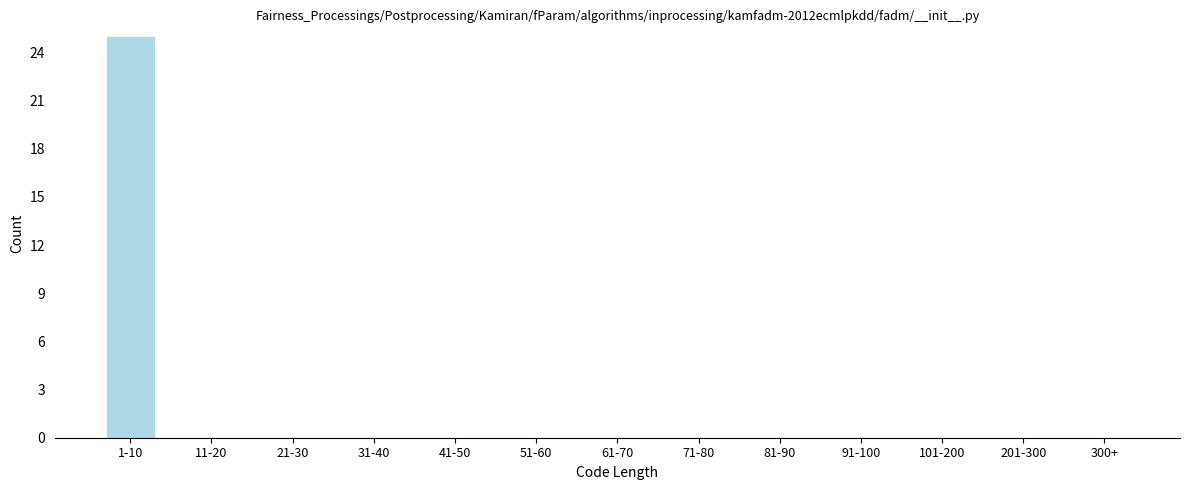

Reading left to right, transcribe all the data shown in this chart.

1-10=25	11-20=0	21-30=0	31-40=0	41-50=0	51-60=0	61-70=0	71-80=0	81-90=0	91-100=0	101-200=0	201-300=0	300+=0